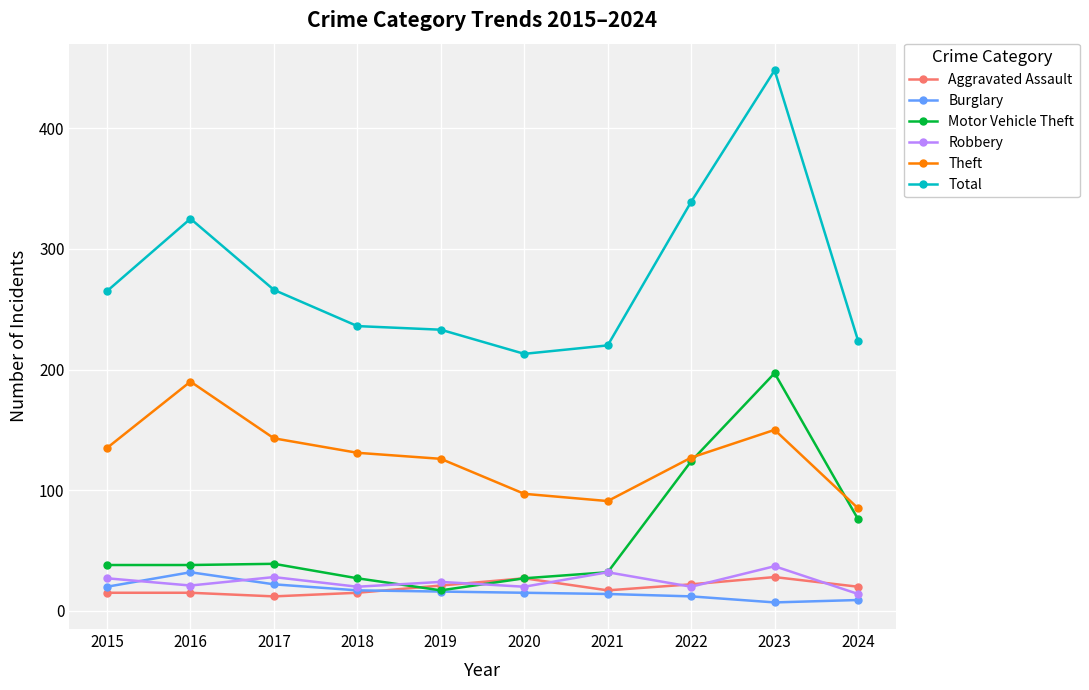

What is the difference between the maximum and second lowest values in the Robbery series?

17